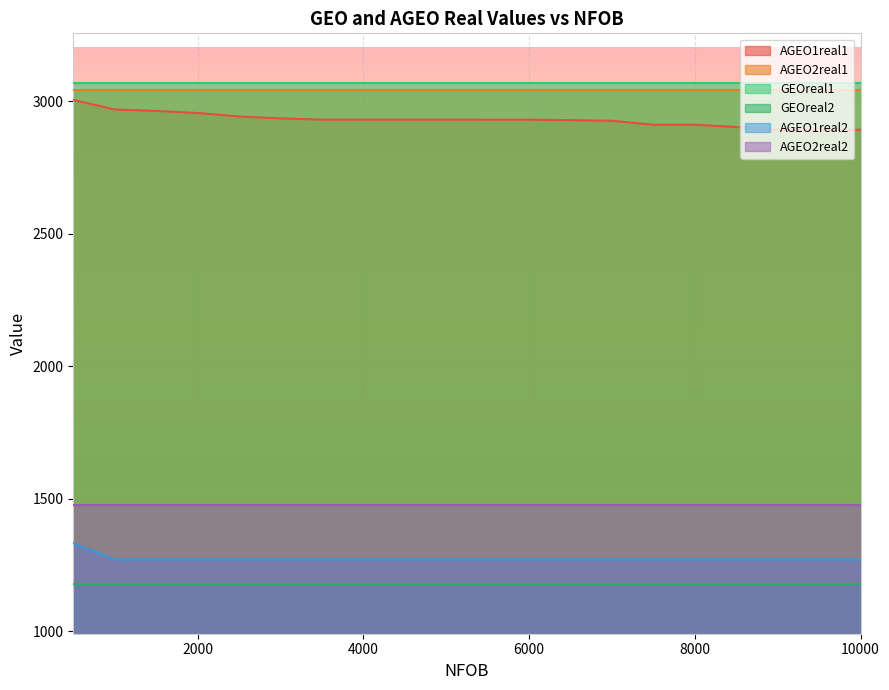

The value of GEOreal1 at 8000 is 4853.2. True or false?

False